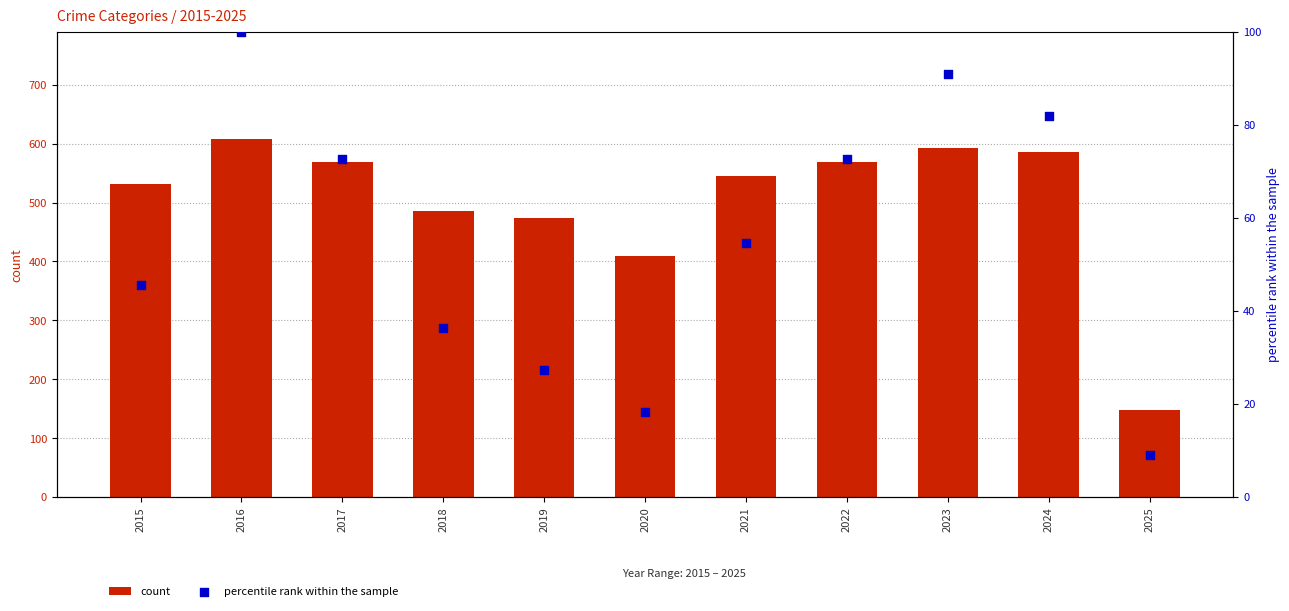

Is the value of percentile rank within the sample at 2022 greater than the value of count at 2018?

No